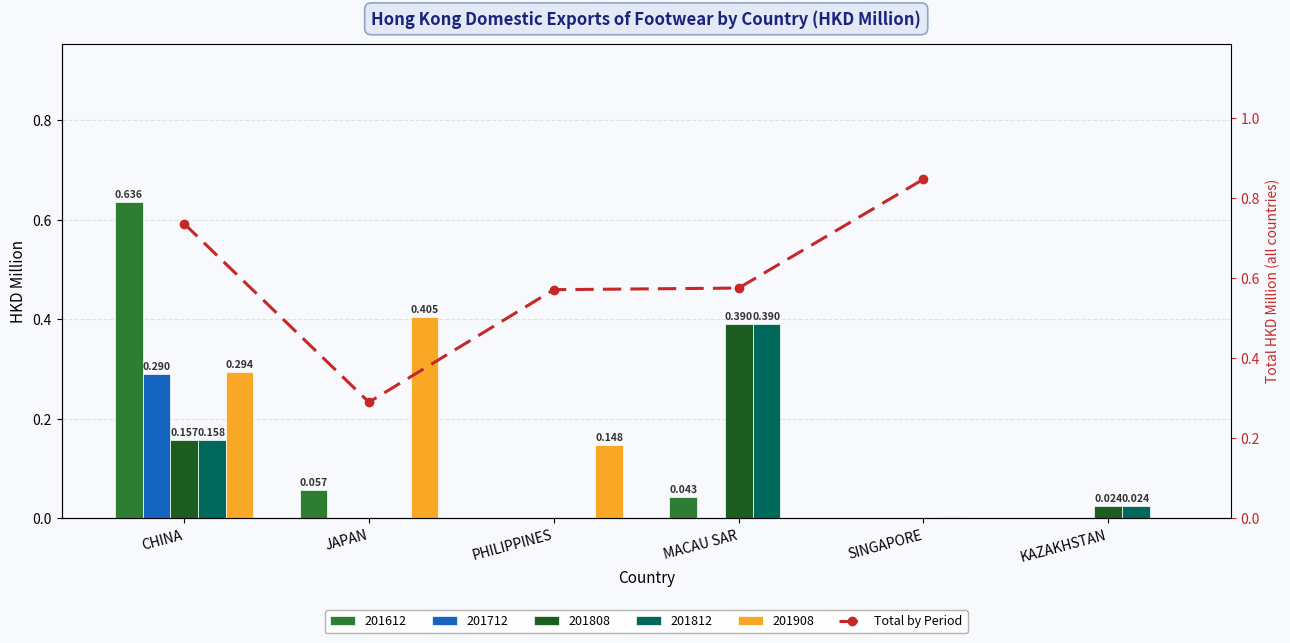

Which category has the lowest value across all series?

JAPAN